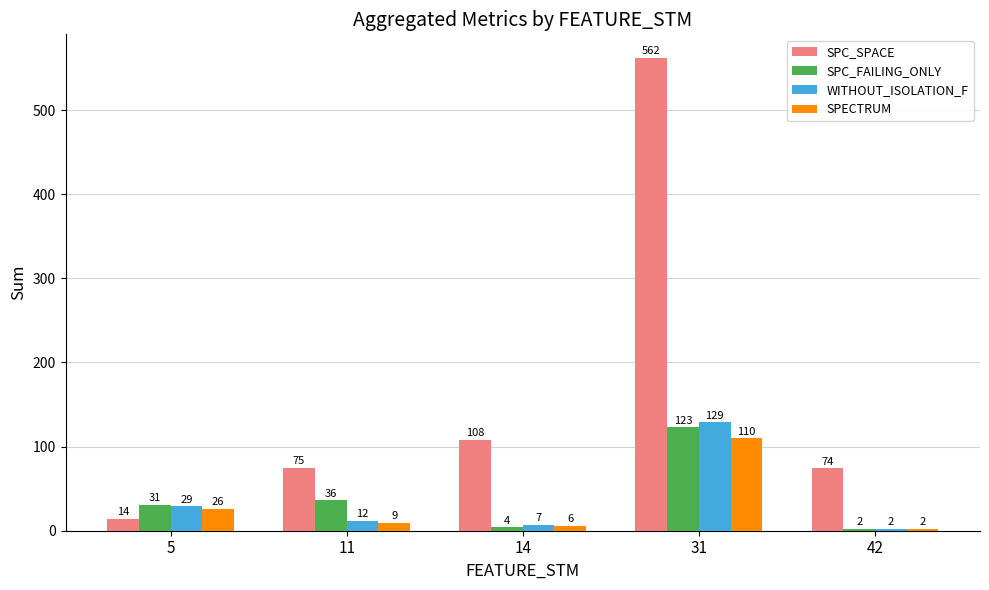

Which category has the highest value in the SPC_FAILING_ONLY series?

31